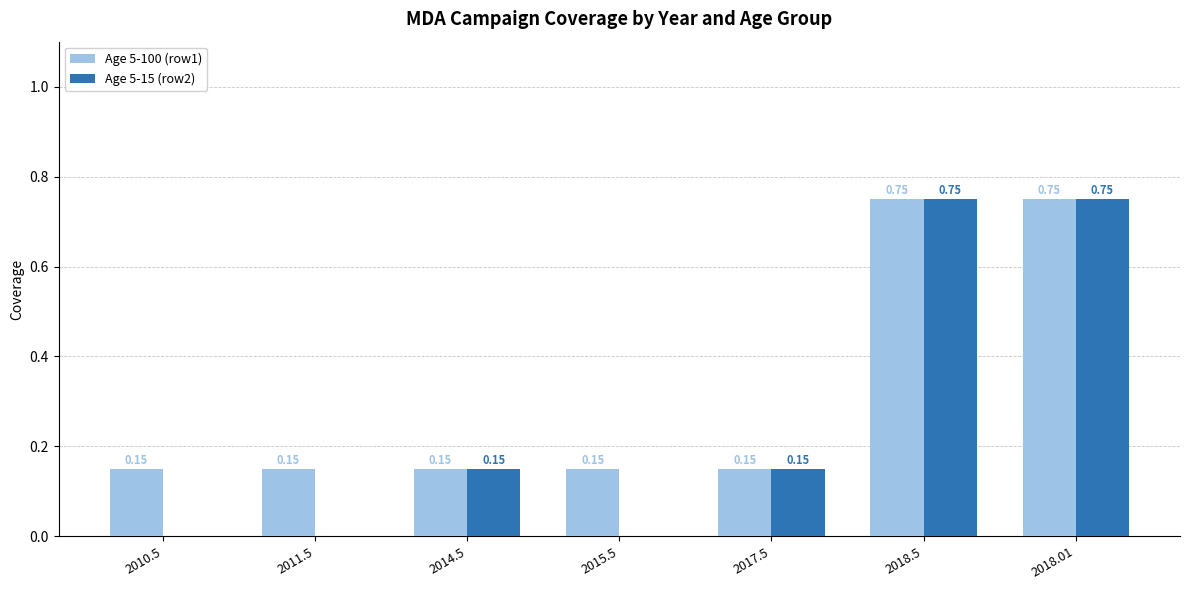

Is the value of Age 5-100 (row1) at 2010.5 greater than the value of Age 5-15 (row2) at 2015.5?

Yes